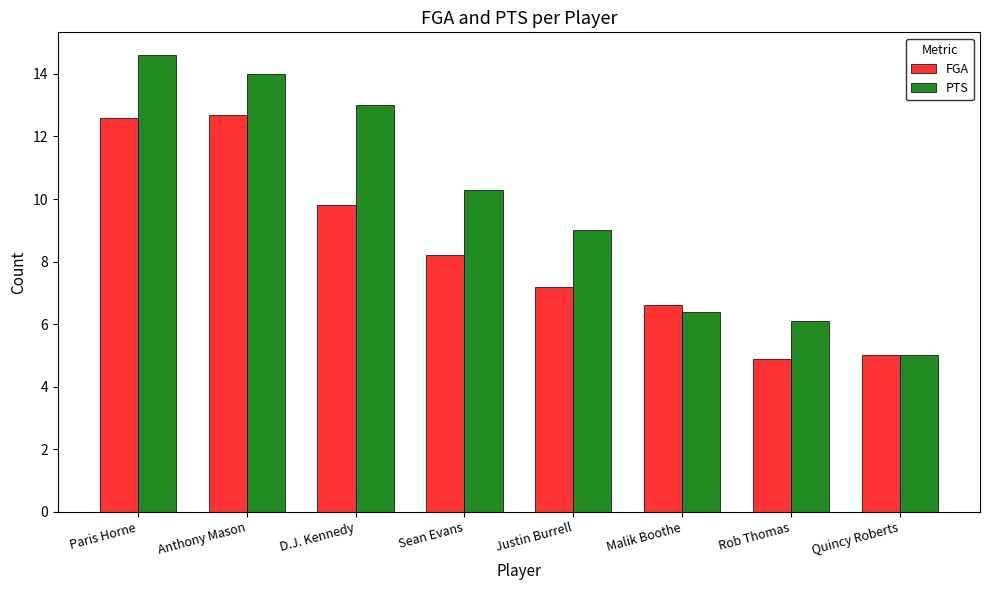

What are all the series names shown in the legend?

FGA, PTS